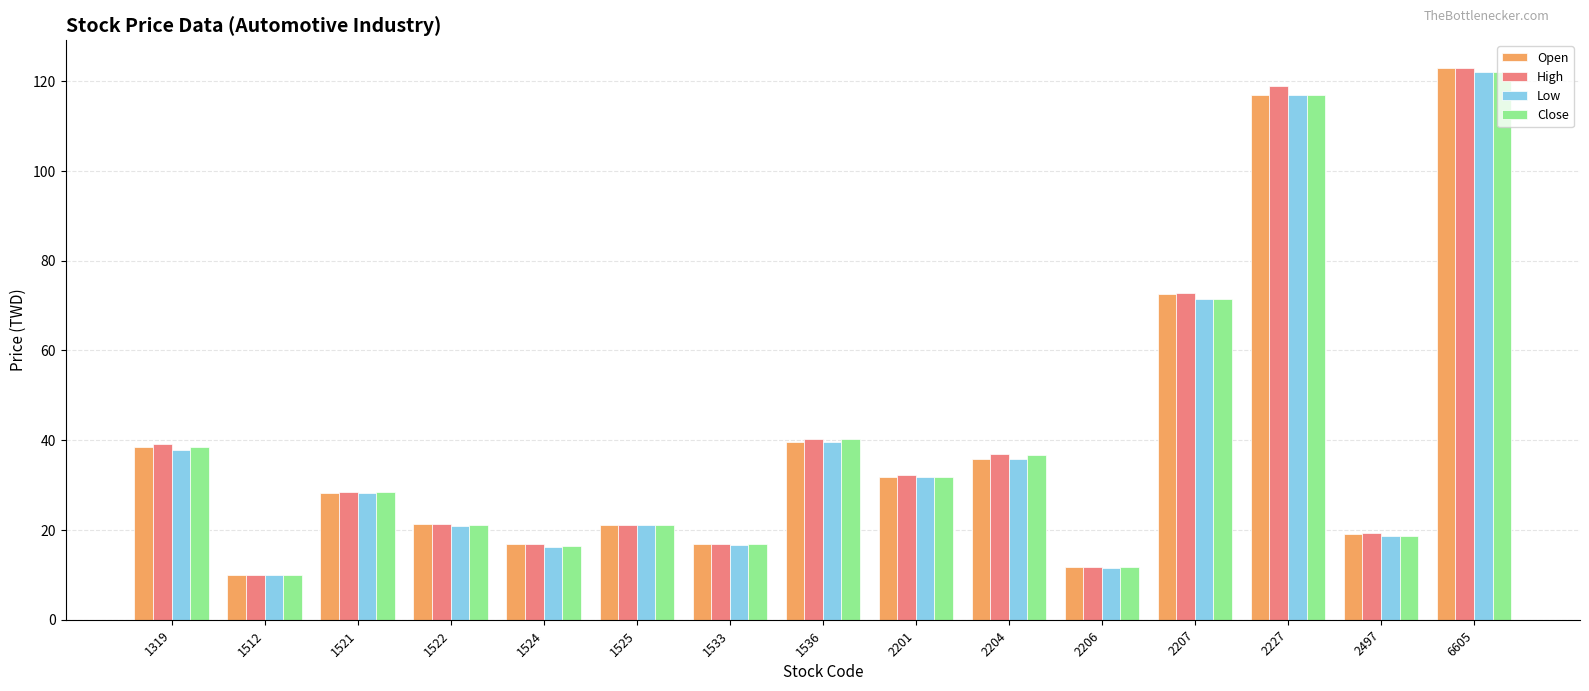

What is the value of the Close bar at the 9th from the left?

31.9